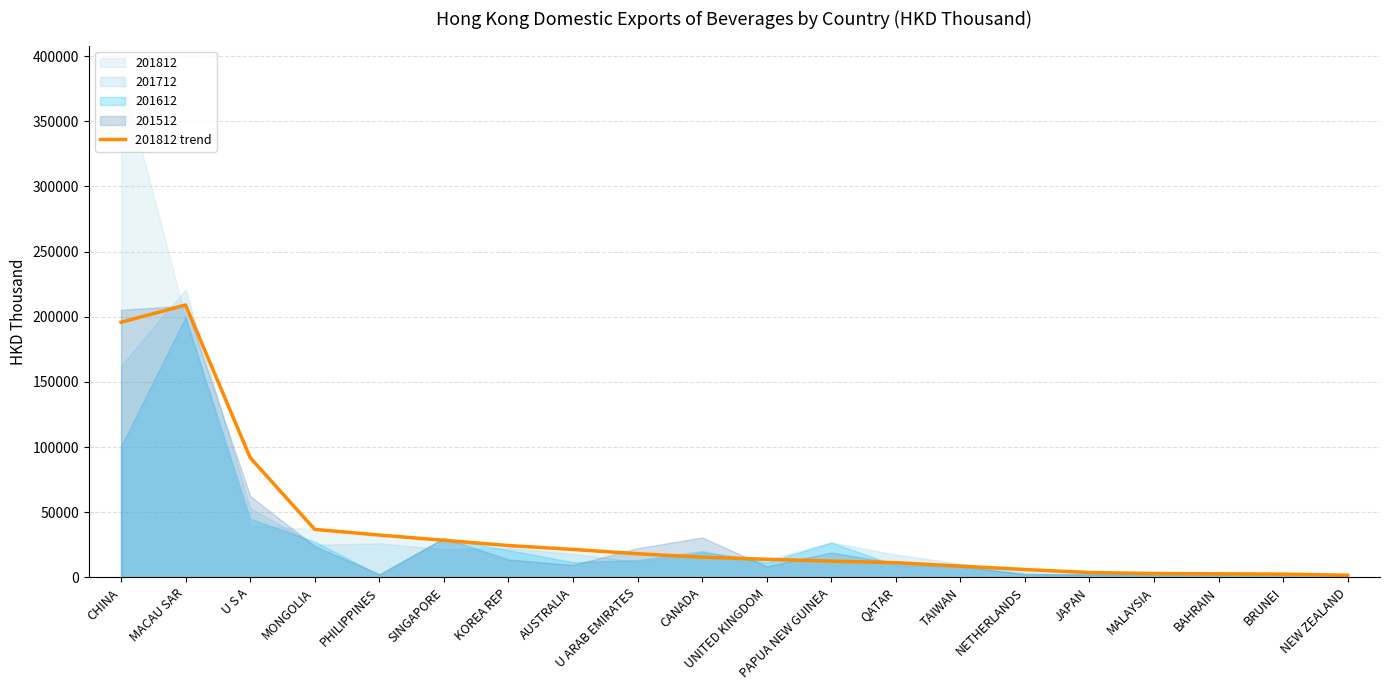

What is the minimum value shown in the chart?

1628.9